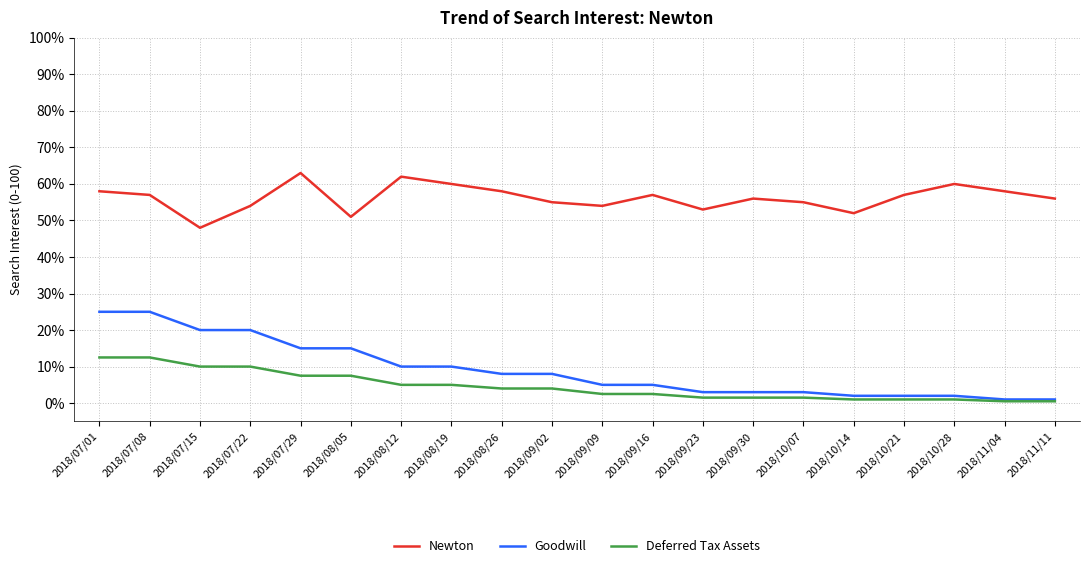

Rank the series at 2018/08/05 from highest to lowest value.

Newton, Goodwill, Deferred Tax Assets